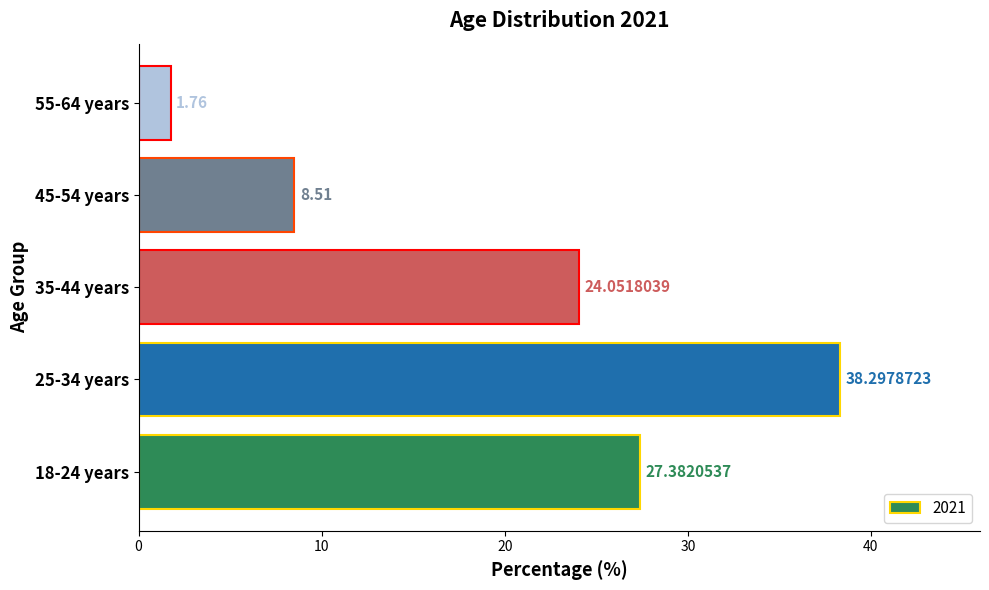

The value at 35-44 years is 24.1. True or false?

True